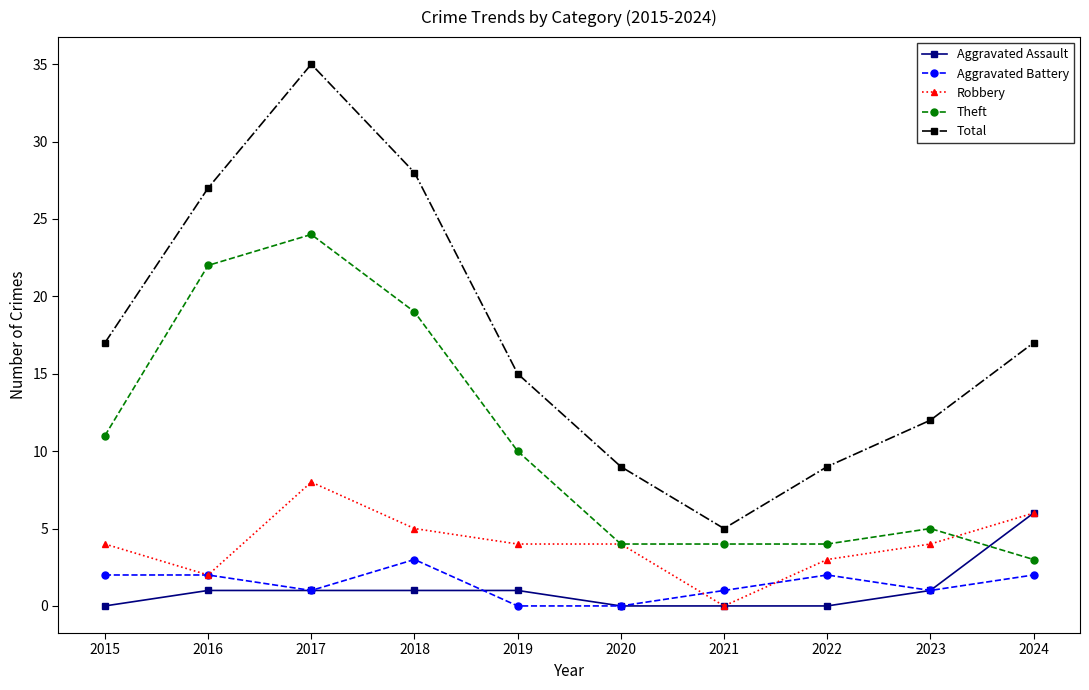

What is the value of the Total point at the 10th from the left?

17